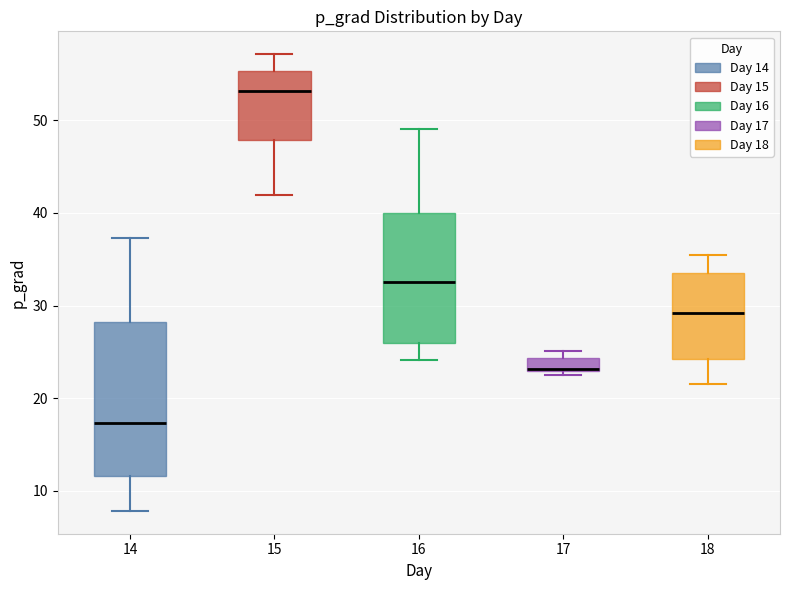

Which box is the tallest, from its lower edge to its upper edge?

14